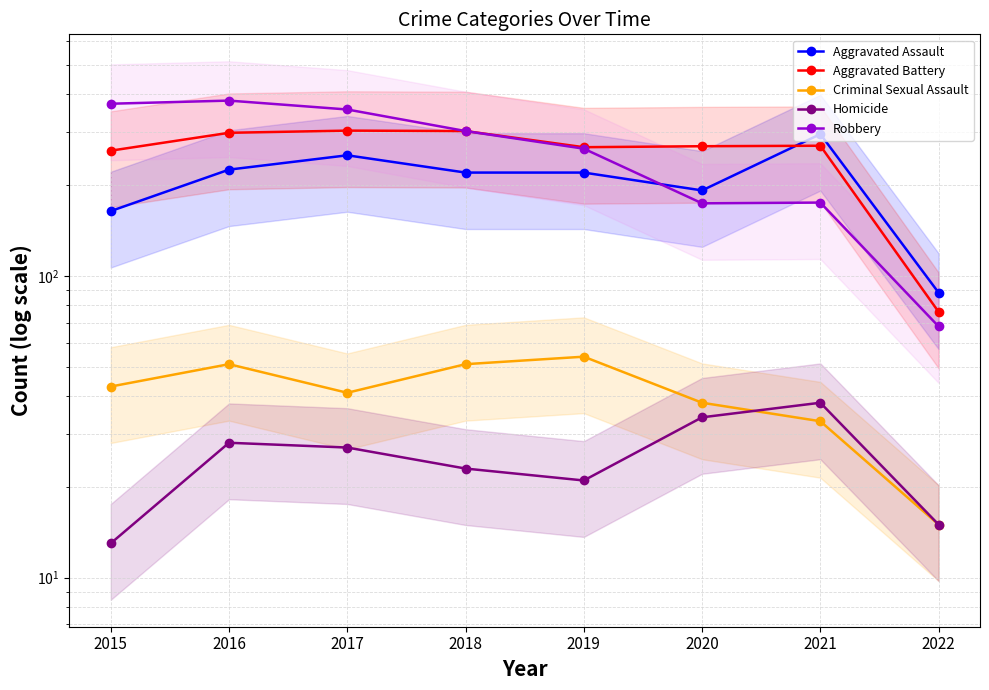

Which label corresponds to the smallest value in the chart?

2015